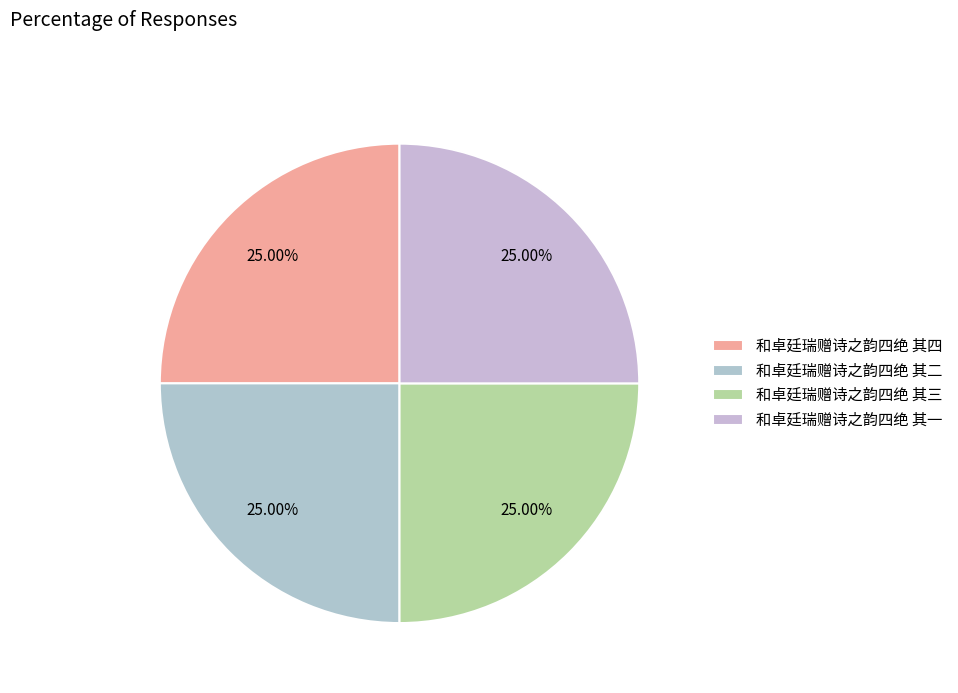

Does any single category account for the majority?

No